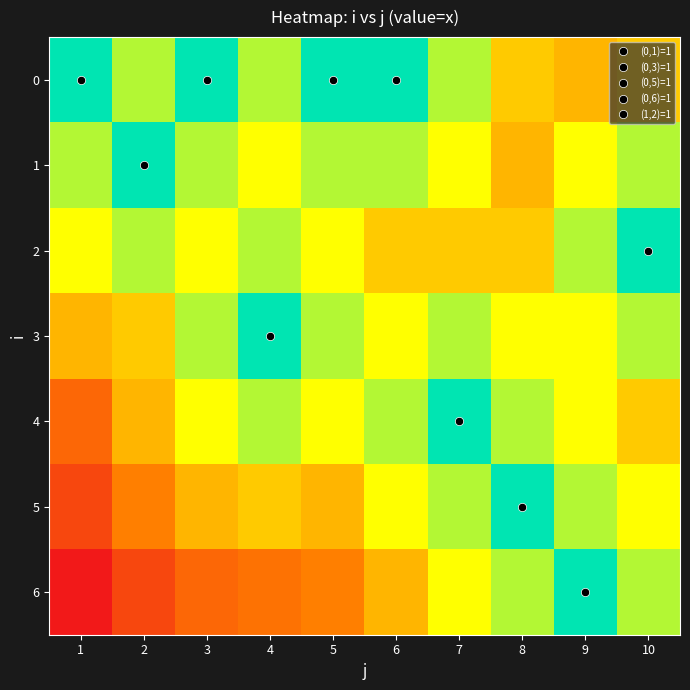

Which series has the largest range (max minus min)?

6